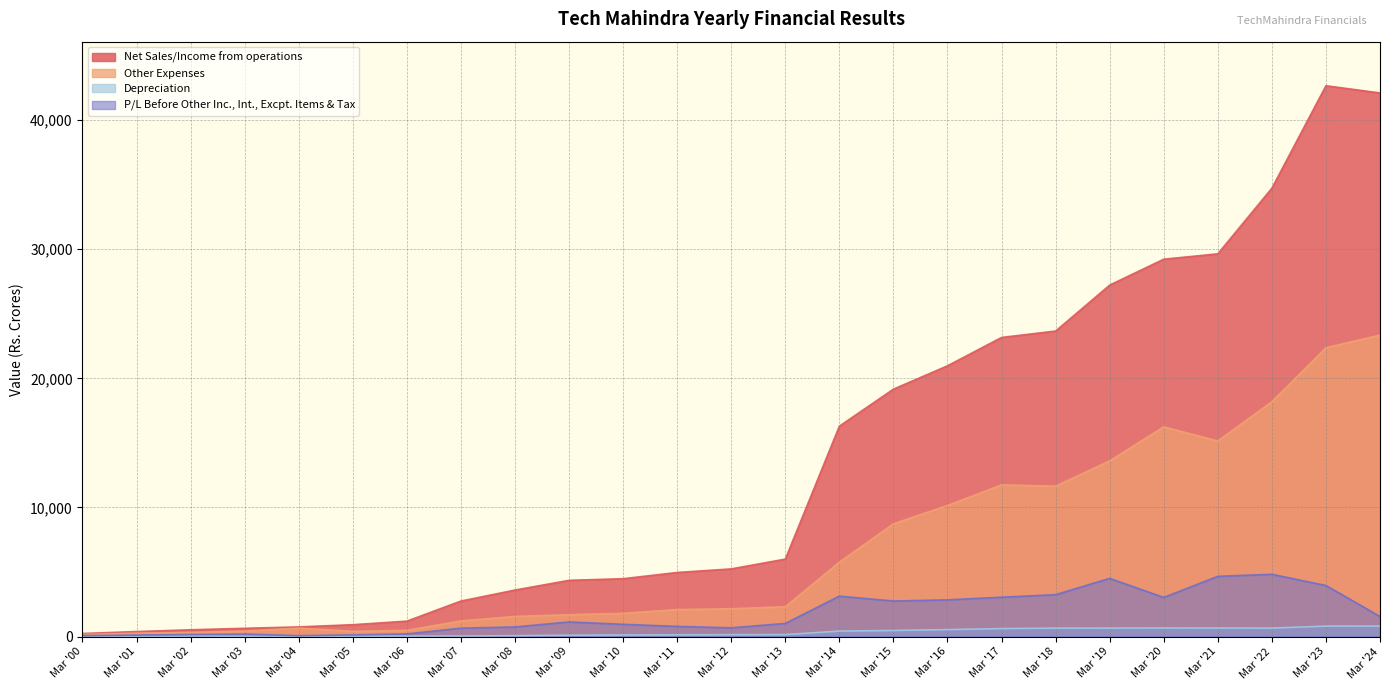

Which series has the widest spread of values?

Net Sales/Income from operations